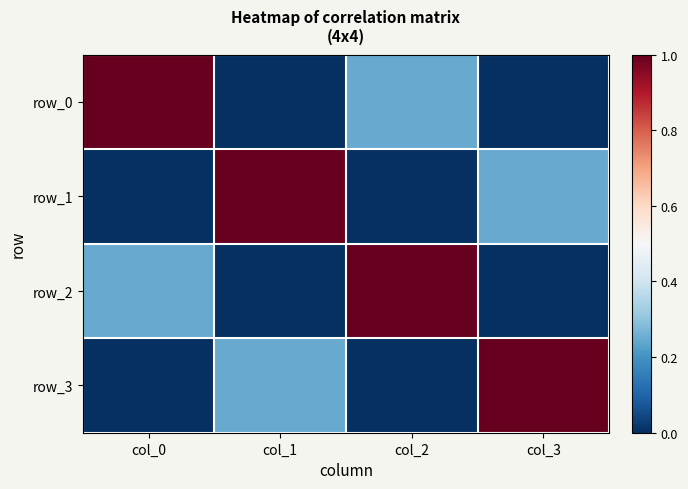

At how many categories does at least one series exceed 0?

4